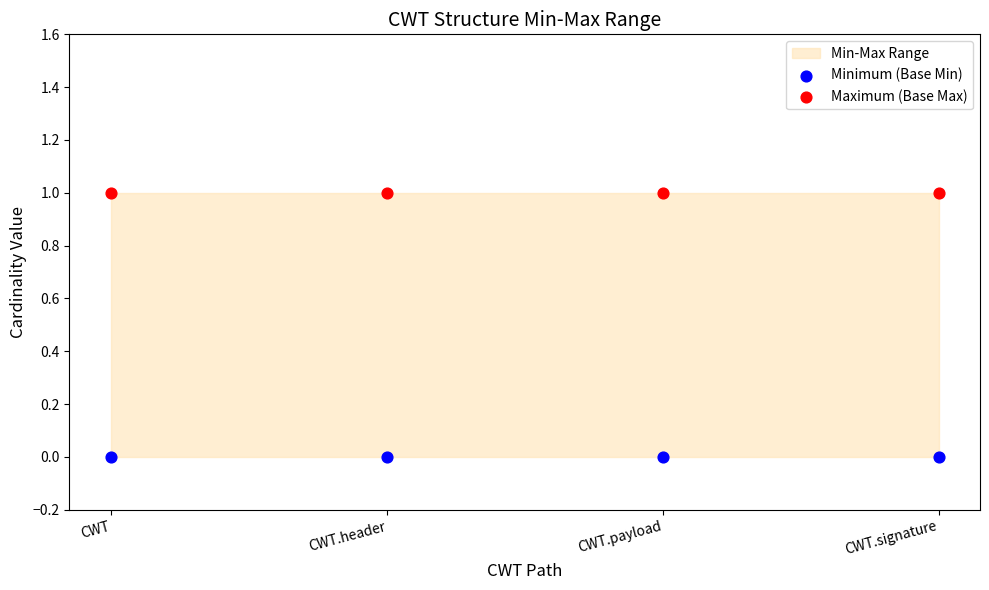

Which series contains the highest Y value?

Maximum (Base Max)